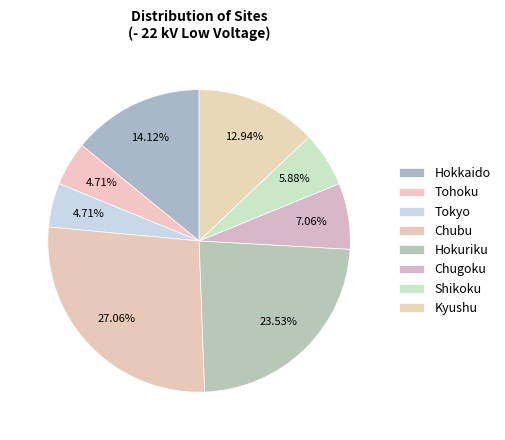

Does Tokyo represent more than half of the total?

No